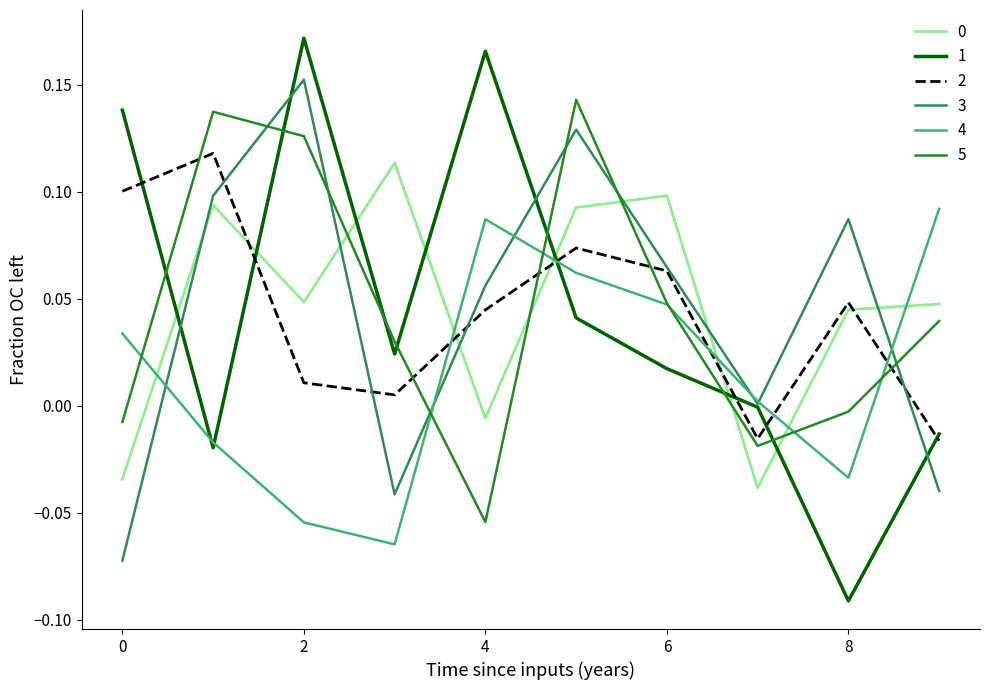

After their last crossing, which series has the higher values: 5 or 3?

5